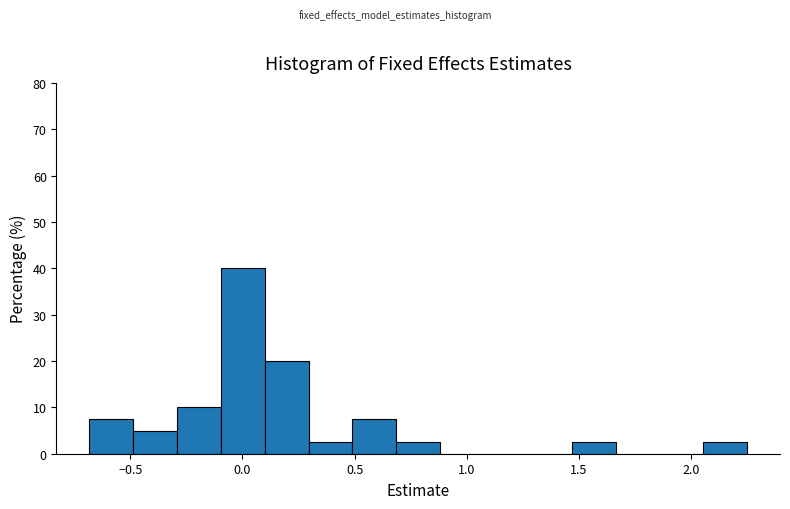

Around what value on the x-axis is the tallest bar? Give the approximate position of its centre, as read against the axis.

0.00